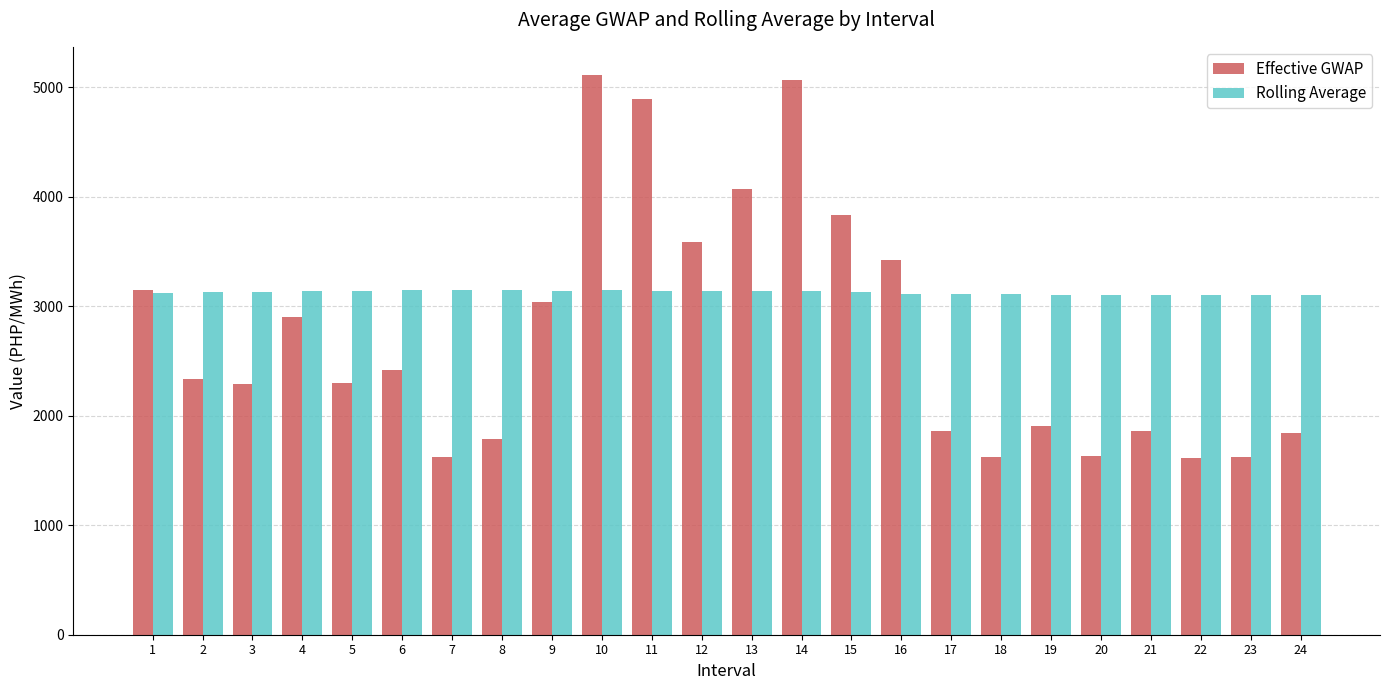

The Effective GWAP series shows 2466.6 at 23. True or false?

False